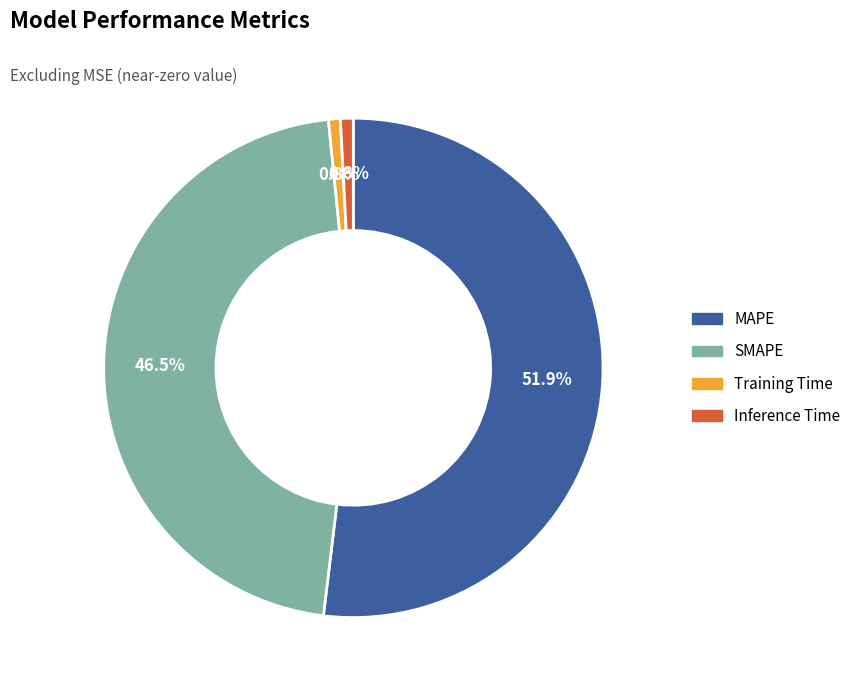

How much of the chart is everything except Inference Time?

99.2%